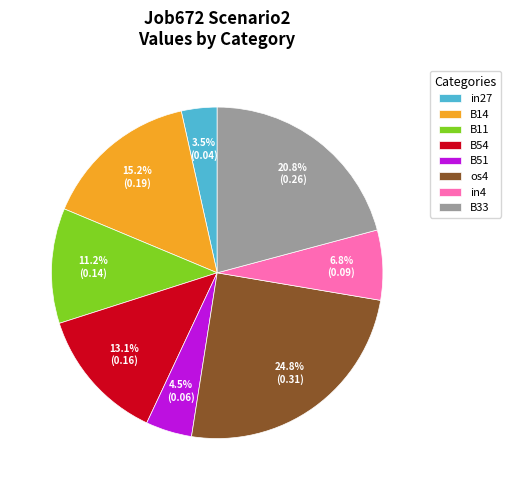

Is B51 the majority of the pie?

No